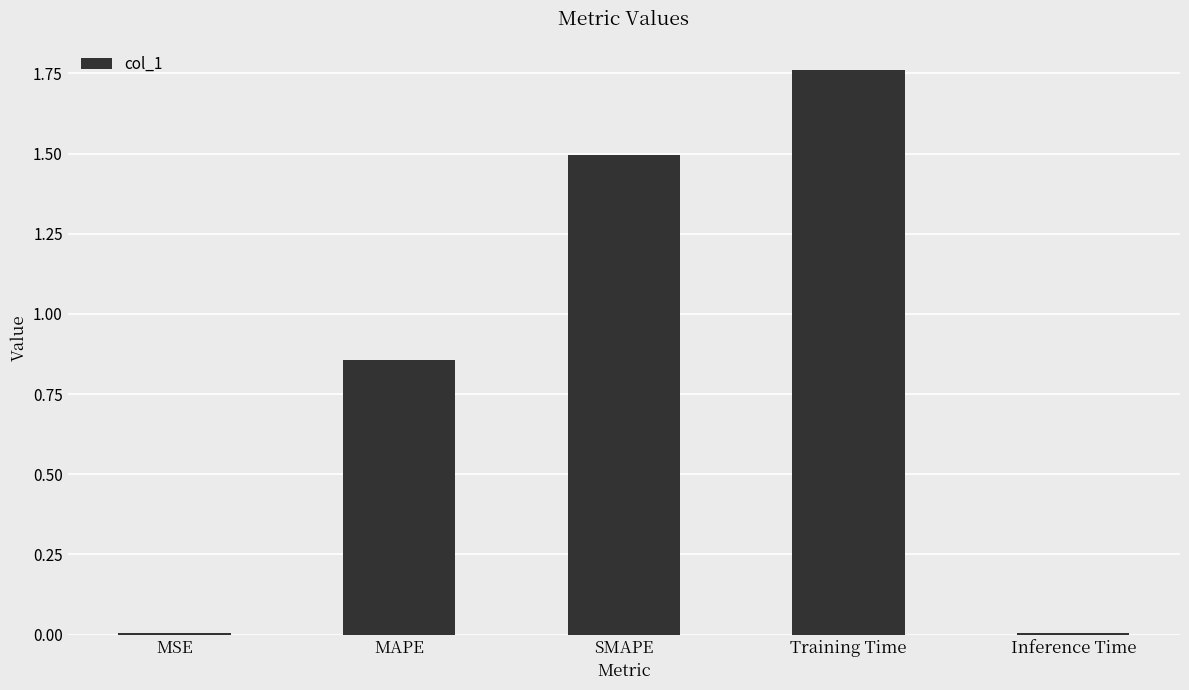

How many bars are there in total?

5